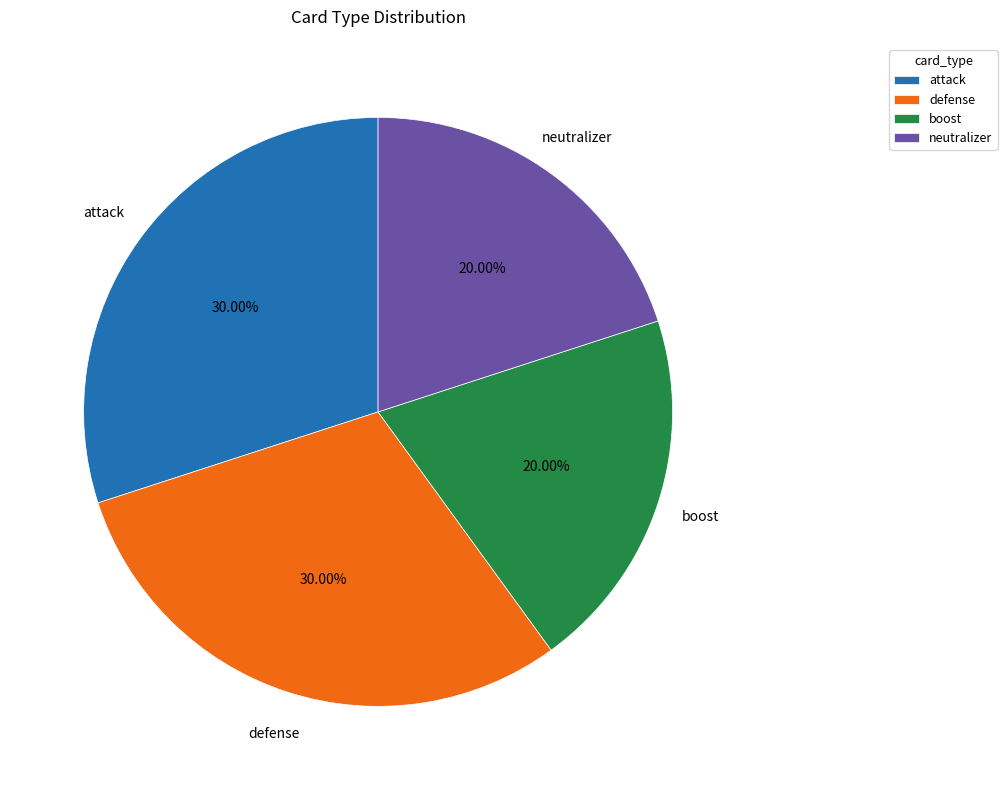

How many slices are in this pie chart?

4